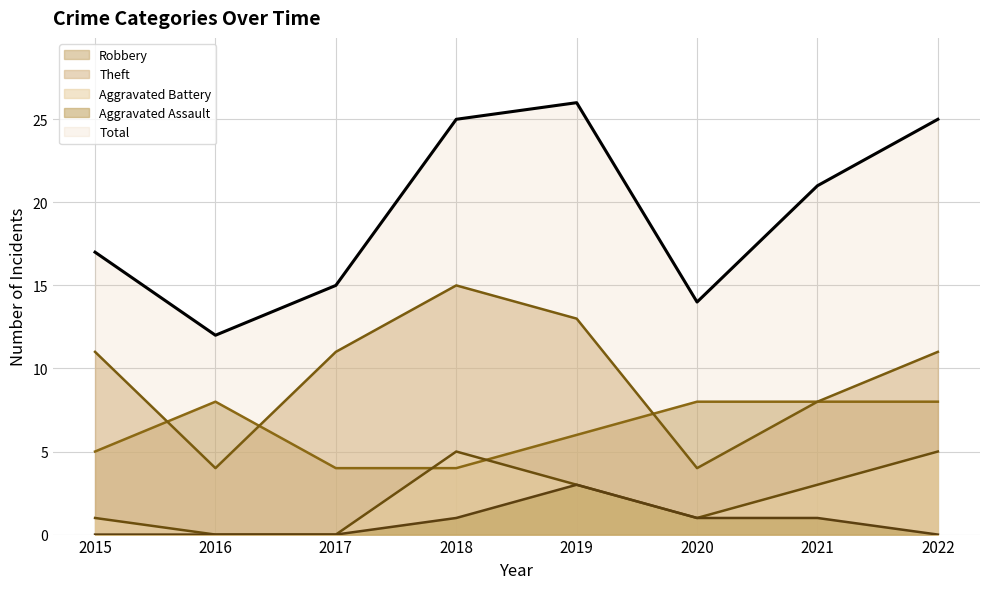

True or false: Aggravated Battery and Theft cross at least once.

False